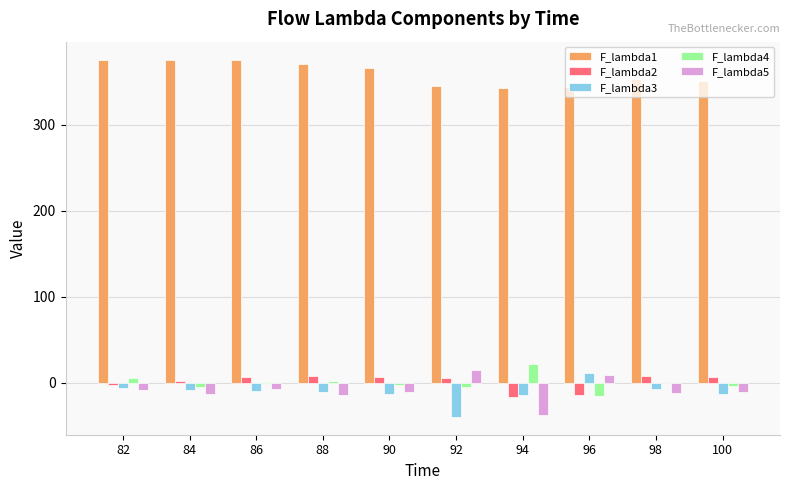

The value of F_lambda1 at 94 is 342.7. True or false?

True